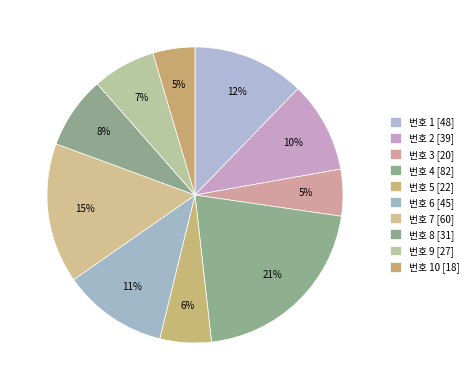

Which slice is the smallest?

10